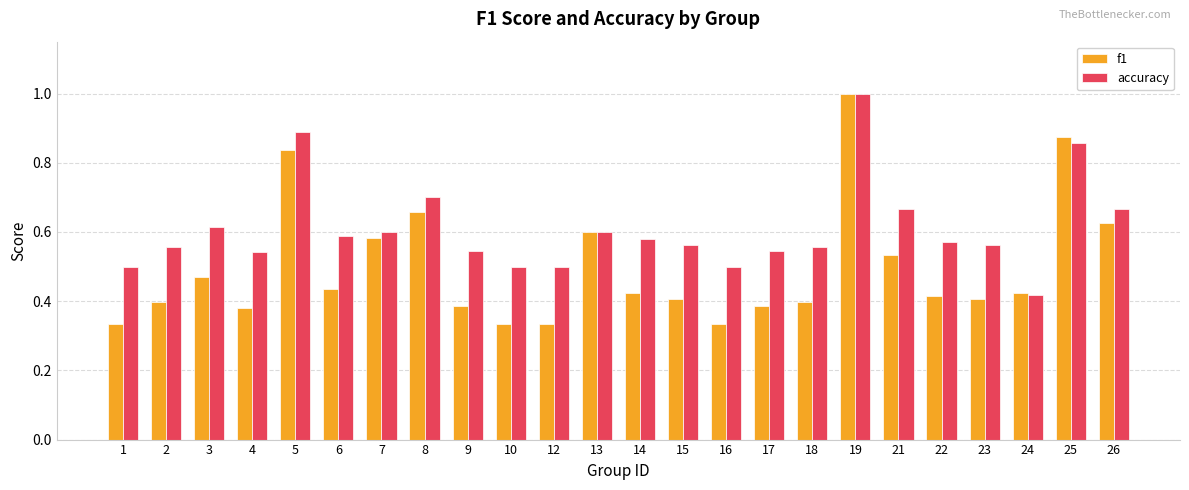

How many series are shown in this chart?

2